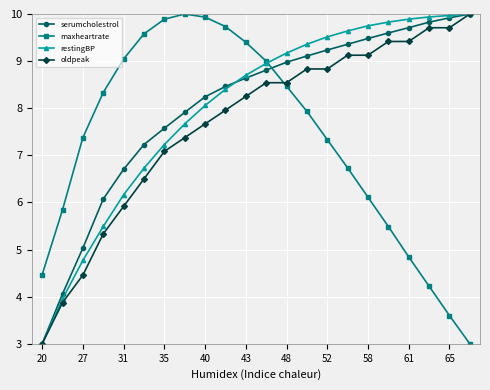

At how many categories does at least one series exceed 7?

20